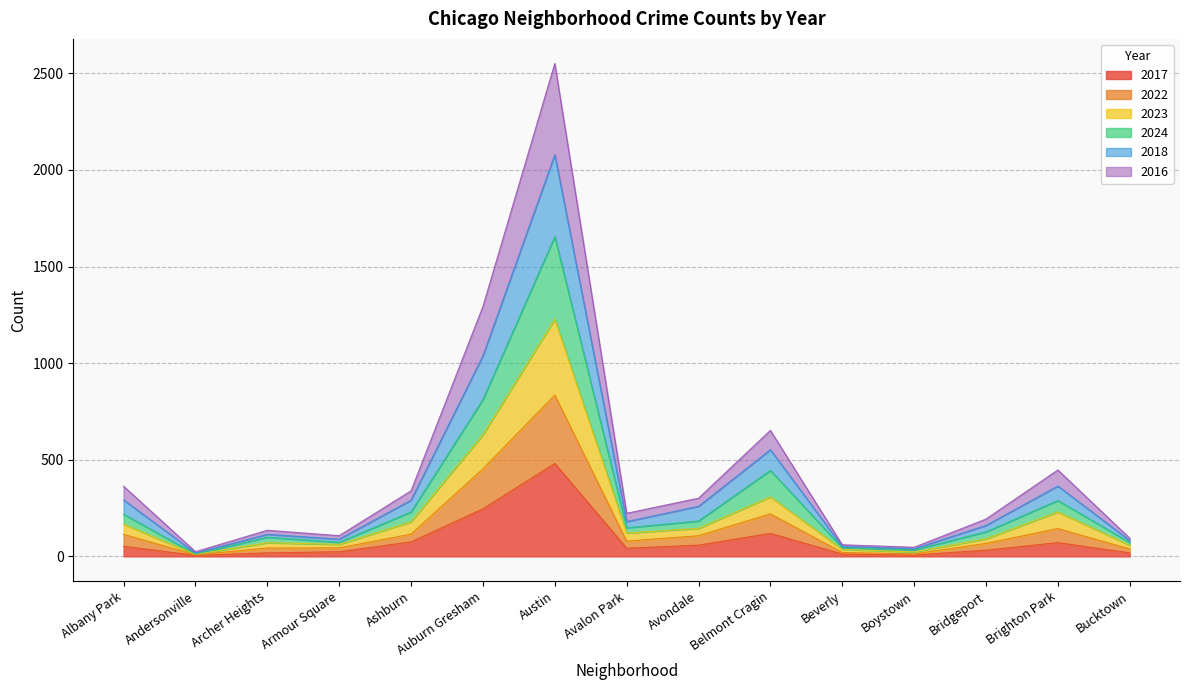

What is the sum of all 2017 values?

1260